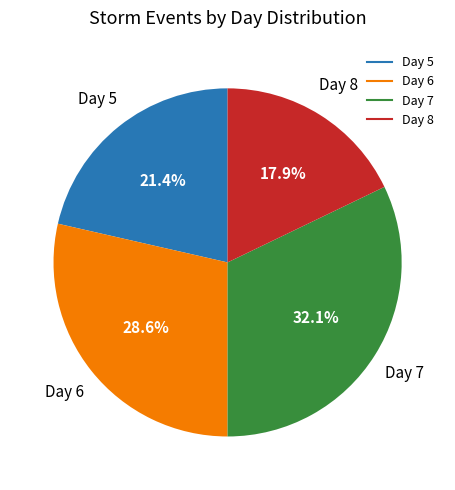

Approximately how many times larger is the value at Day 5 compared to Day 8?

1.2